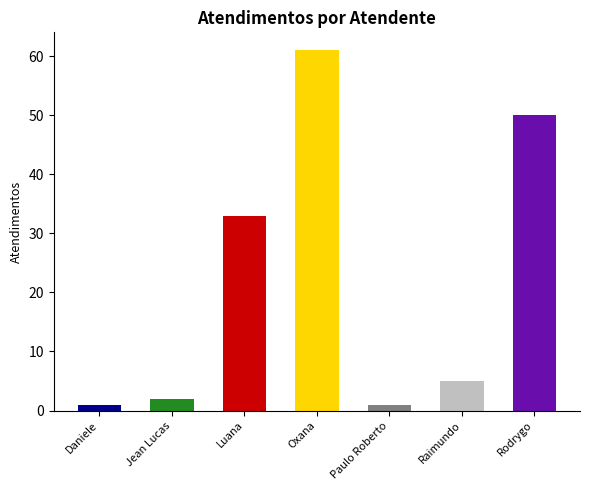

Reading right to left, transcribe all the data shown in this chart.

50	5	1	61	33	2	1